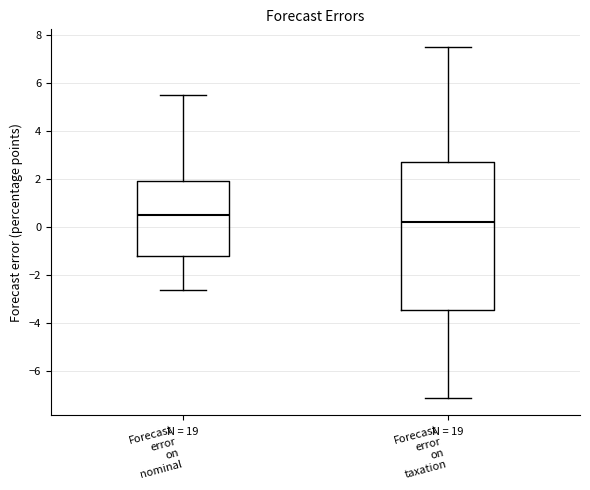

Where does the lower whisker of the box for Forecast error on nominal end on the y-axis? The values are not printed on the chart, so give them approximately, as read against the axis.

-2.6